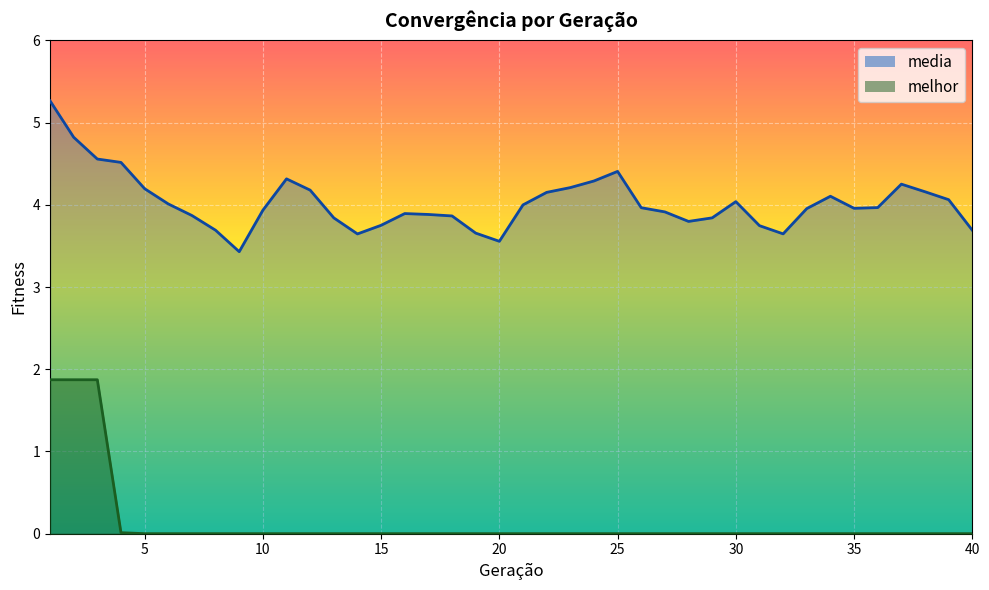

The melhor series shows 0.0 at 28. True or false?

True